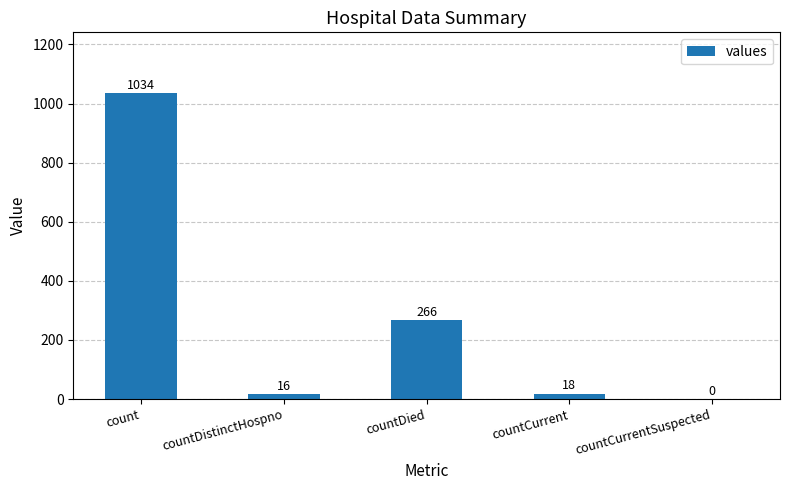

At which label does the data first exceed 18?

count